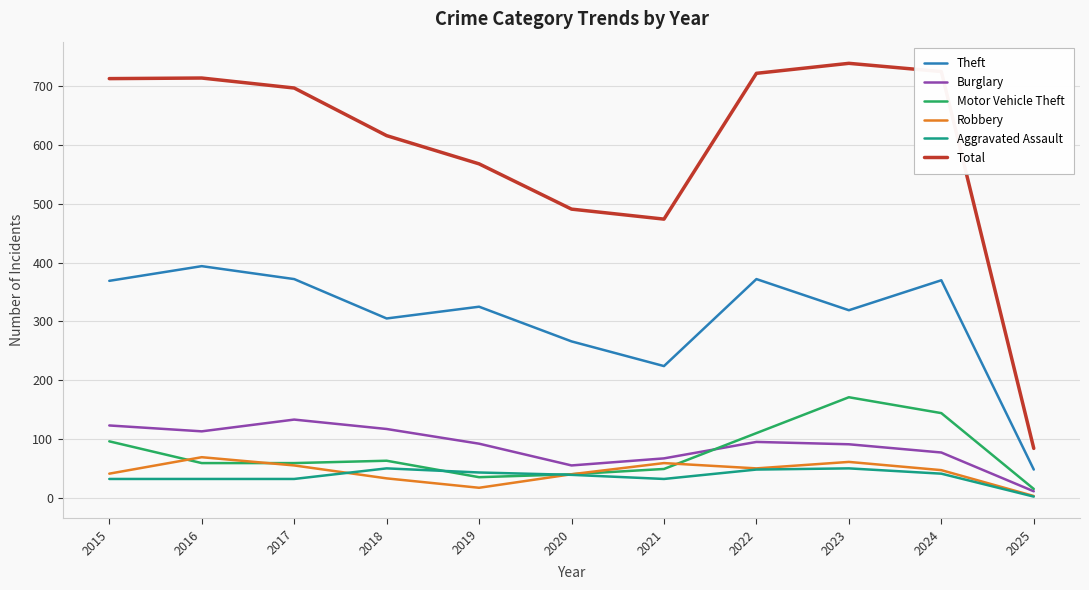

What is the spread (max minus min) of values at 2018?

583